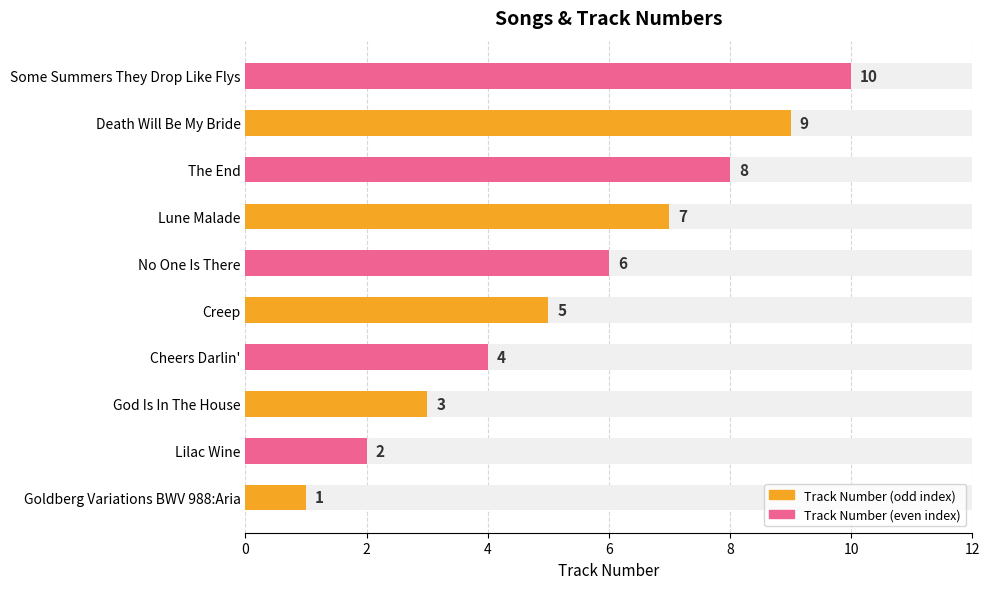

True or false: Track Number (even index) has a value of 6 at No One Is There.

True